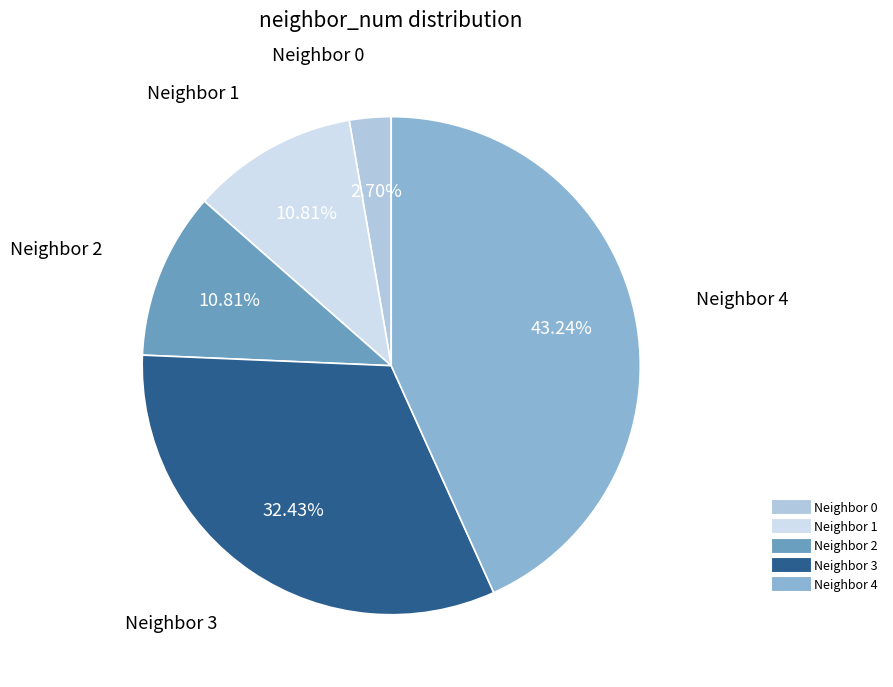

Count the number of slices in the pie.

5